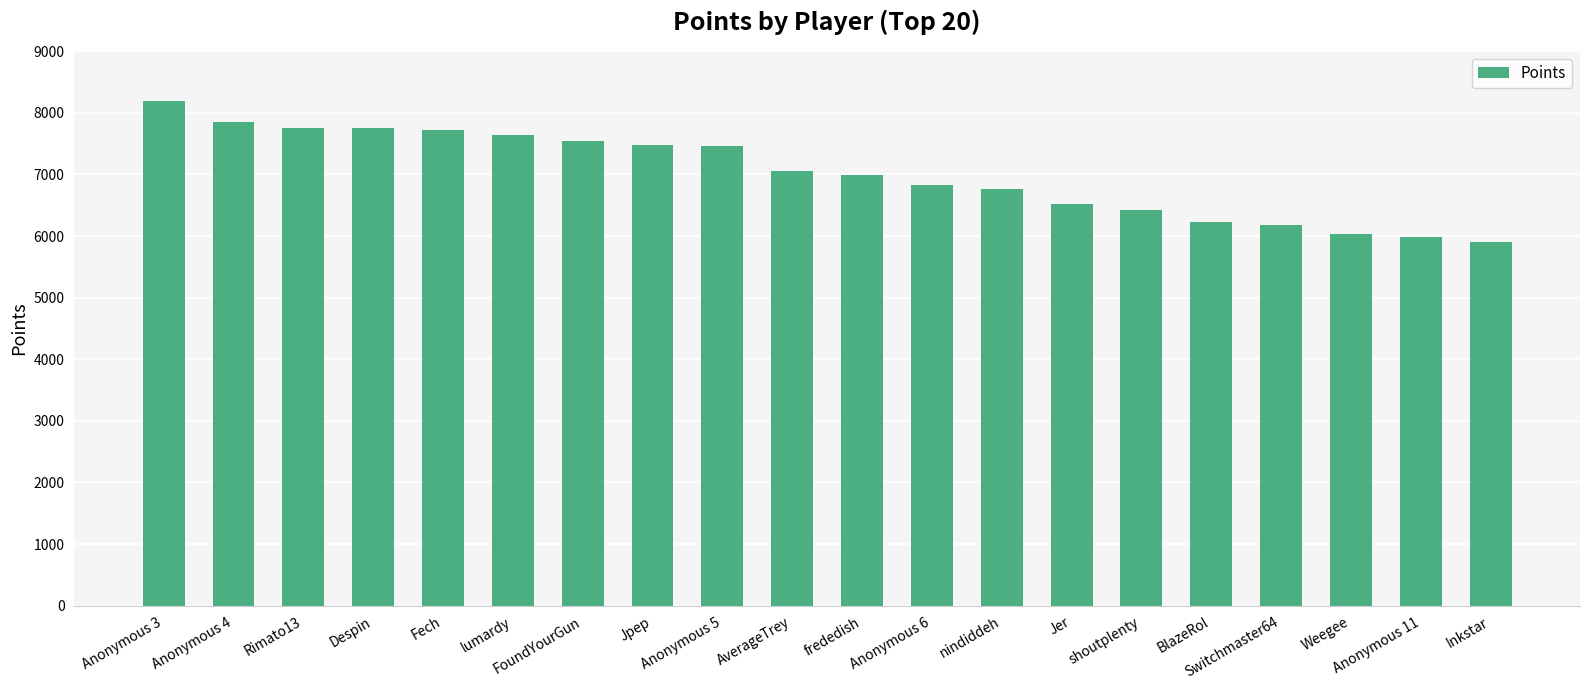

What is the difference between the second highest and second lowest values?

1877